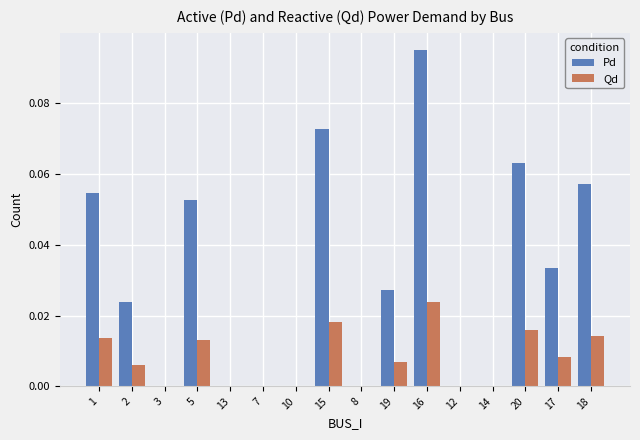

True or false: Qd has a value of 0.0 at 12.

True